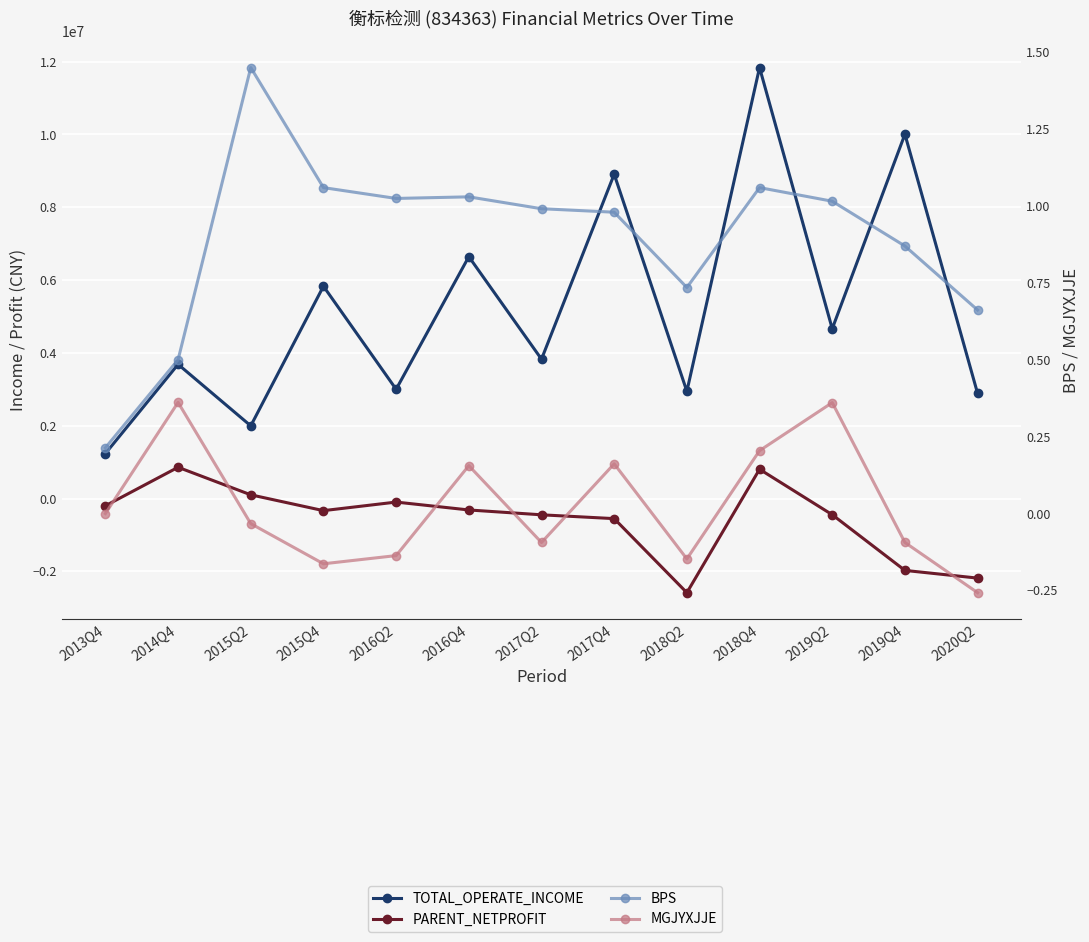

How many series are shown in this chart?

4